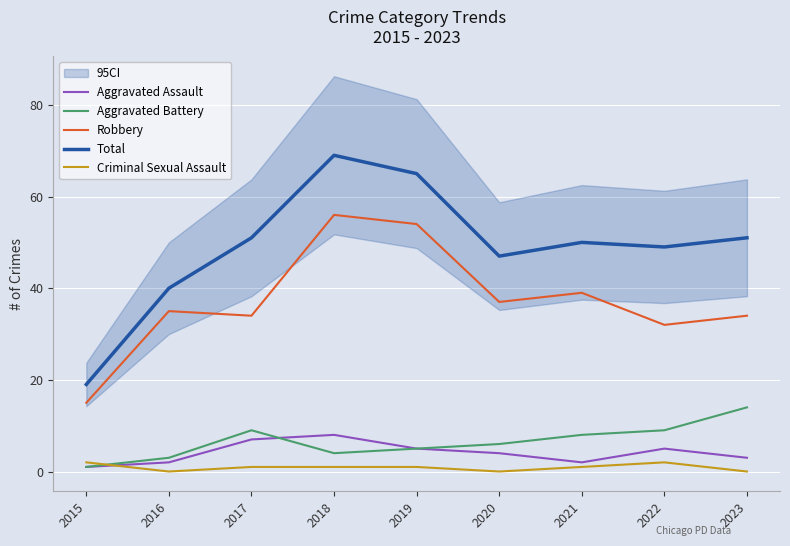

True or false: Total and Criminal Sexual Assault cross at least once.

False